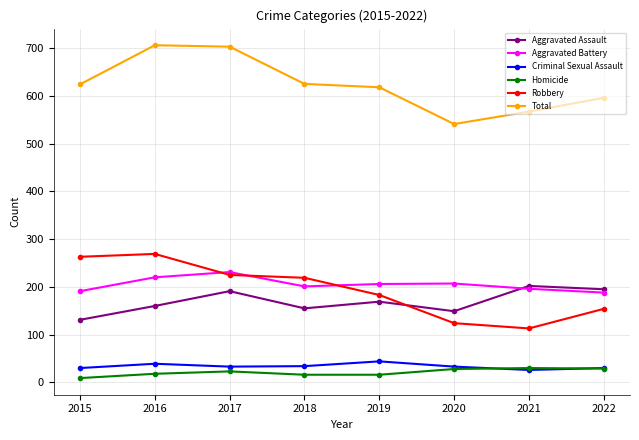

What is the greatest value displayed?

706